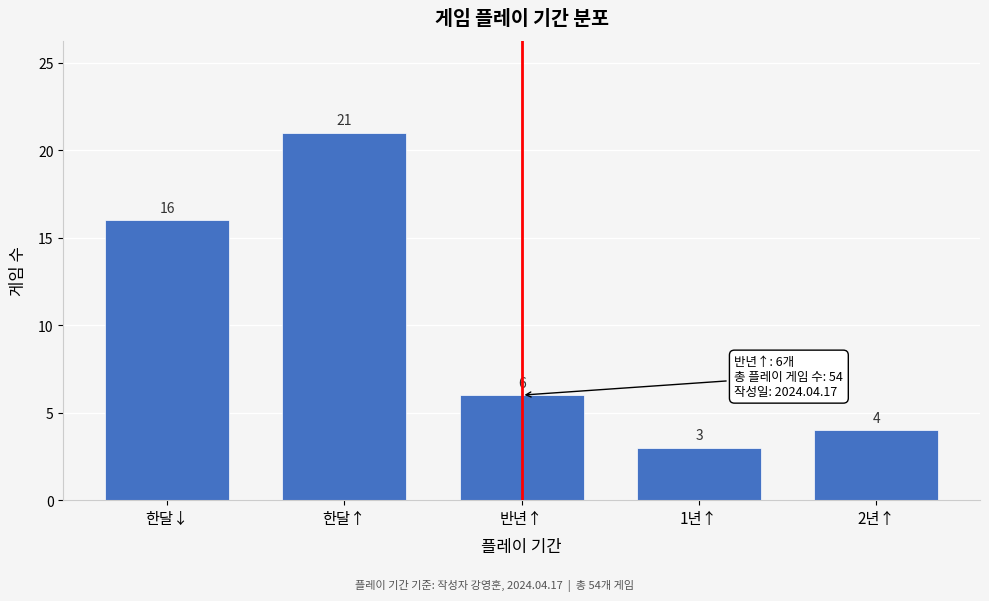

Reading left to right, extract all data points from this chart.

한달↓=16	한달↑=21	반년↑=6	1년↑=3	2년↑=4